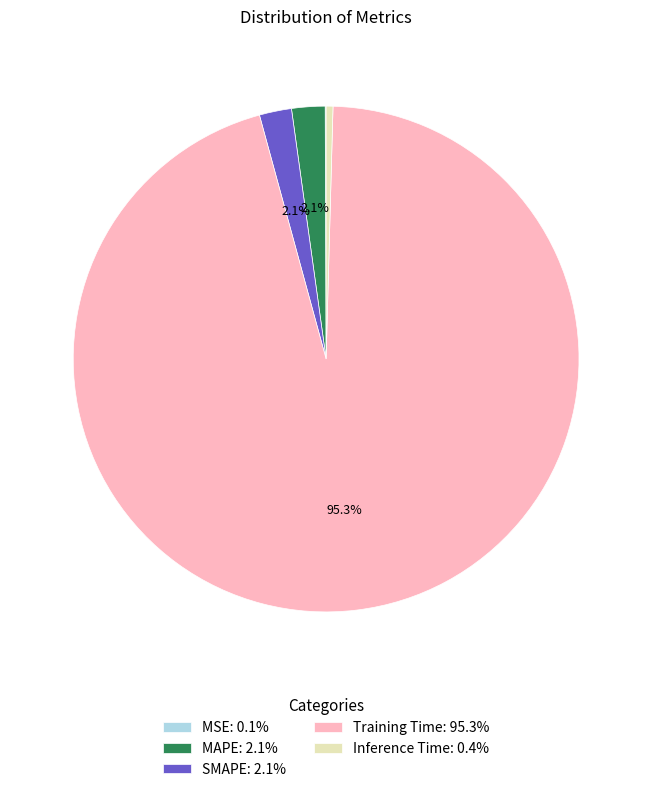

Is there any slice that represents more than half of the pie?

Yes